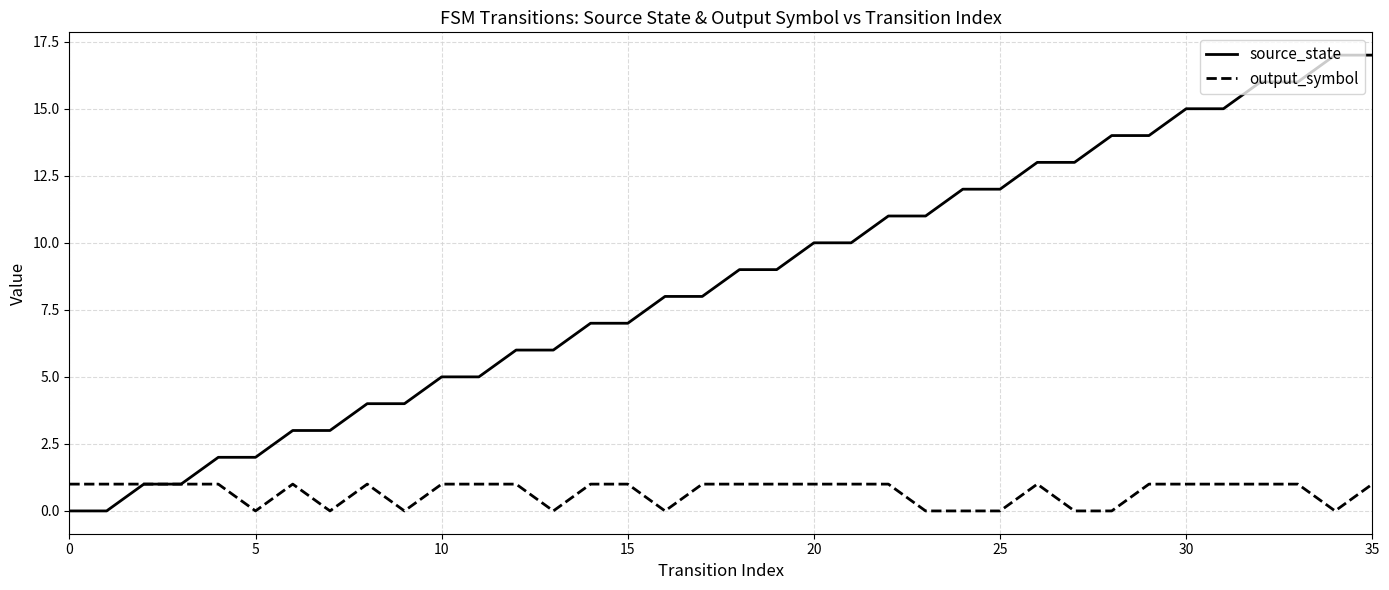

Which series has the largest range (max minus min)?

source_state